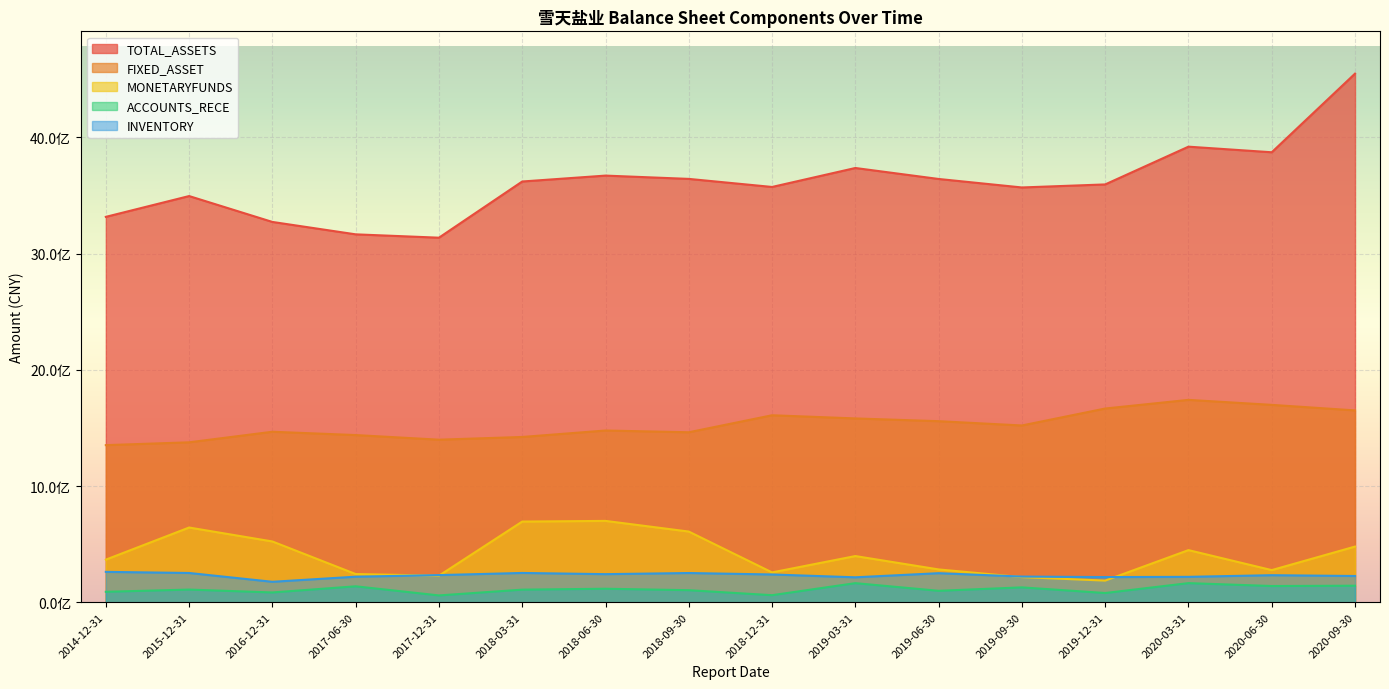

Is it true that ACCOUNTS_RECE equals 152327295.4 at 2018-06-30?

False